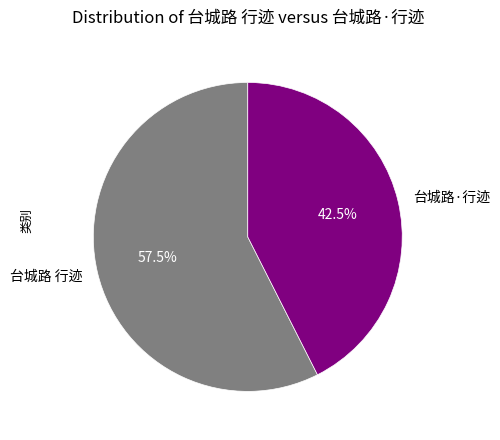

What is the ratio of the value at 台城路 行迹 to the value at 台城路·行迹?

1.4